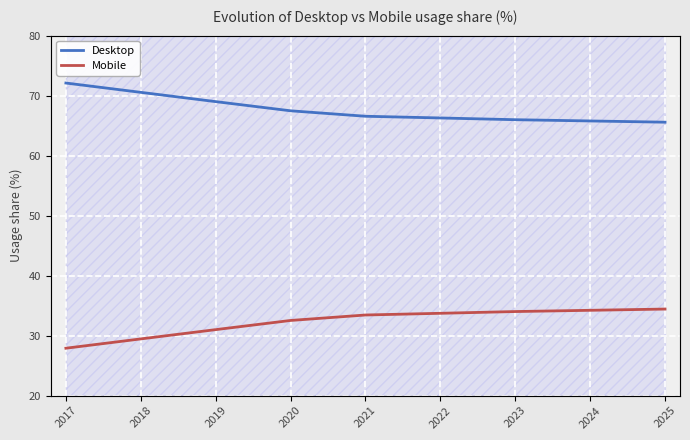

True or false: Desktop and Mobile cross at least once.

False